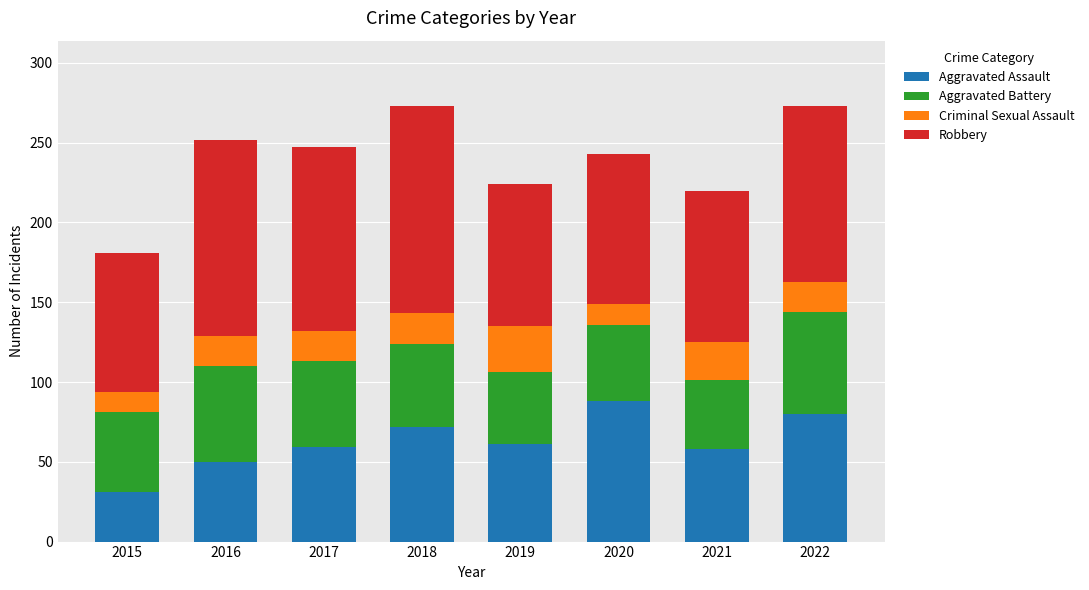

What is the value of the Aggravated Assault bar at the 4th from the left?

72